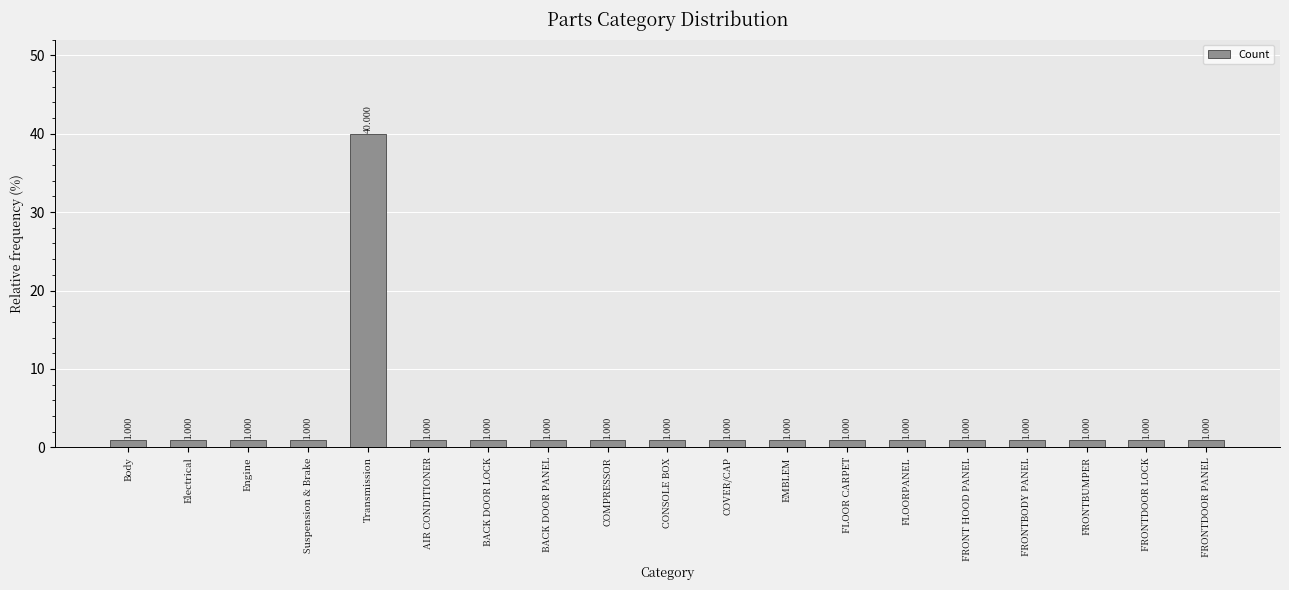

What is the label of the 17th bar from the left?

FRONTBUMPER